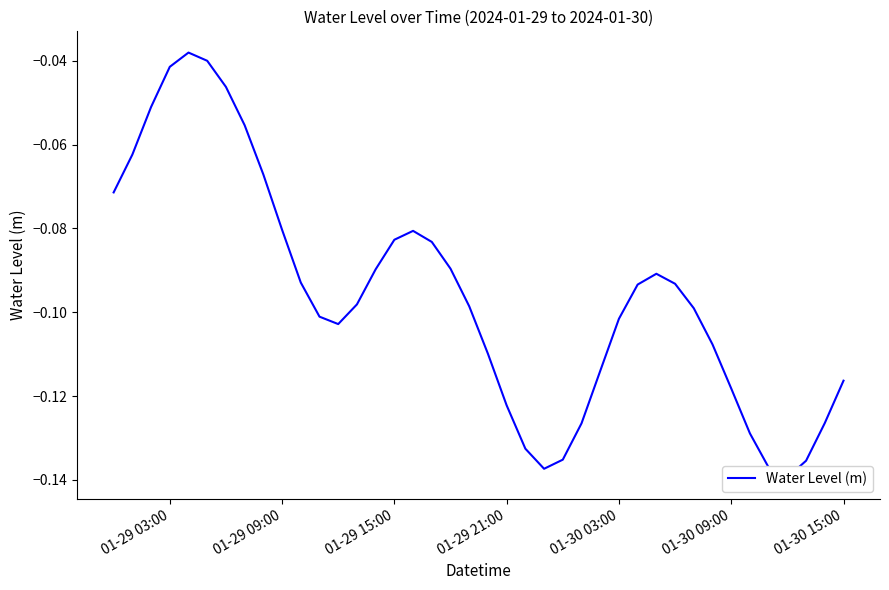

How many lines are shown in the chart?

1